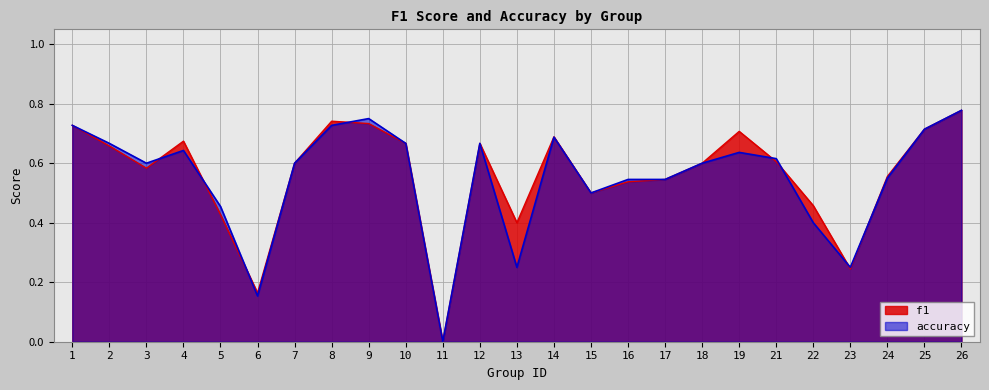

Reading left to right, list all the values displayed in this chart.

f1: 1=0.7	2=0.7	3=0.6	4=0.7	5=0.4	6=0.2	7=0.6	8=0.7	9=0.7	10=0.7	11=0.0	12=0.7	13=0.4	14=0.7	15=0.5	16=0.5	17=0.5	18=0.6	19=0.7	21=0.6	22=0.5	23=0.2	24=0.6	25=0.7	26=0.8
accuracy: 1=0.7	2=0.7	3=0.6	4=0.6	5=0.5	6=0.2	7=0.6	8=0.7	9=0.8	10=0.7	11=0.0	12=0.7	13=0.2	14=0.7	15=0.5	16=0.5	17=0.5	18=0.6	19=0.6	21=0.6	22=0.4	23=0.2	24=0.6	25=0.7	26=0.8